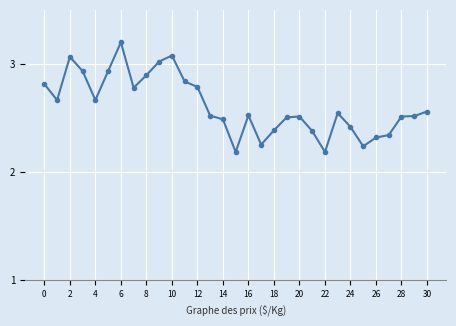

What is the difference between the second highest and second lowest values?

0.9